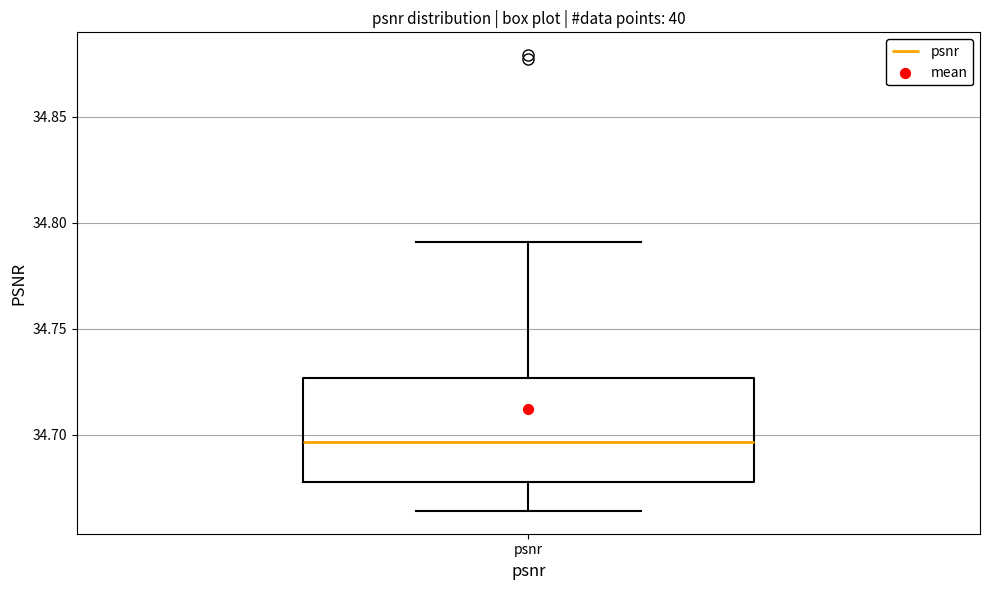

Read this box plot against the y-axis: the position of the median line, the range covered by the box, and the ends of both whiskers. The values are not printed on the chart, so give them approximately, as read against the axis.

median 34.695, box 34.680 to 34.725, whiskers 34.665 to 34.790